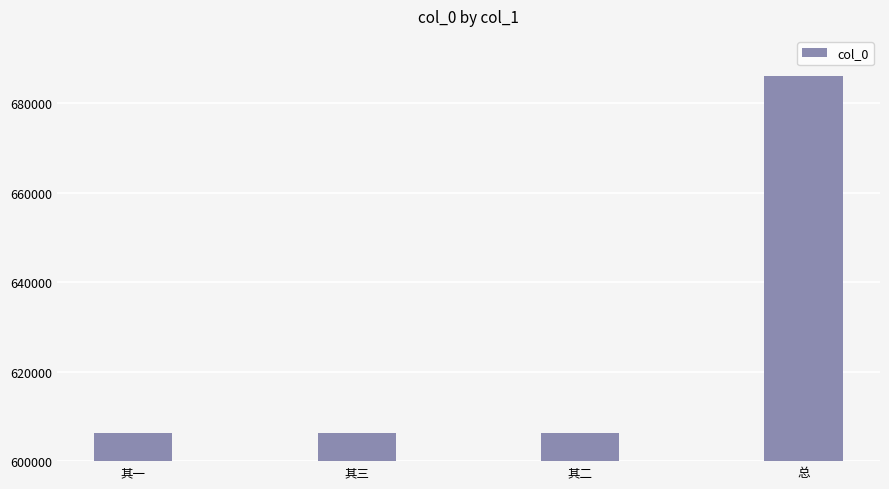

Read the value at 其三.

606362